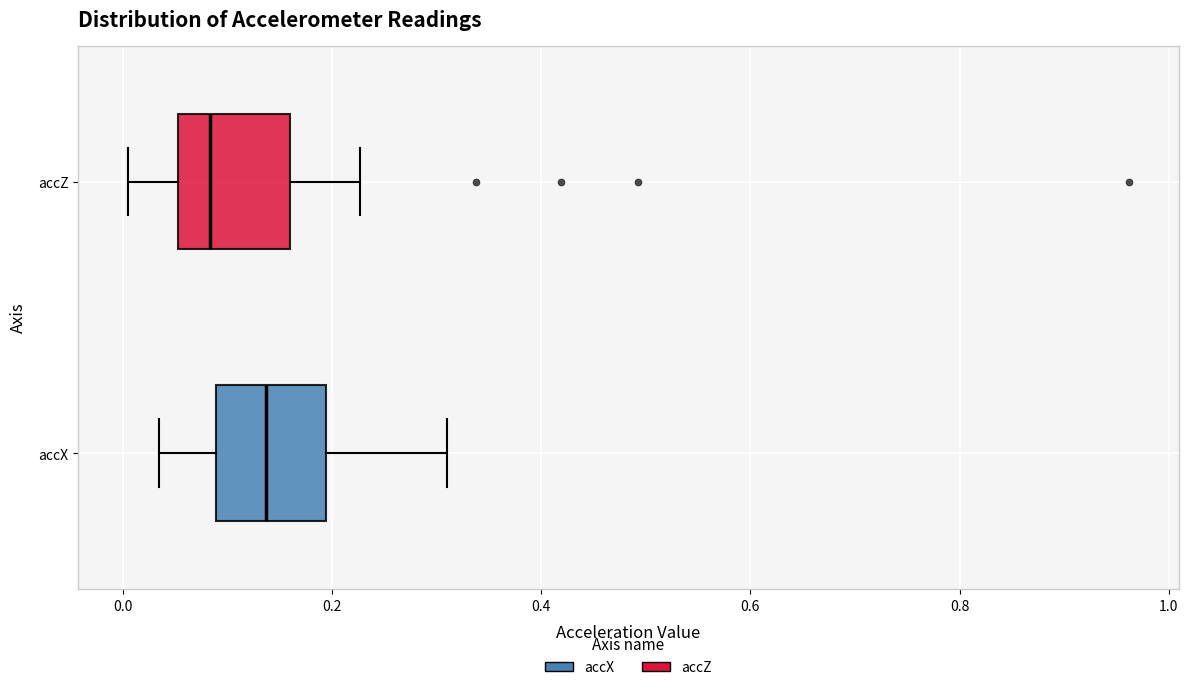

Which box's median line is the furthest to the right?

accX